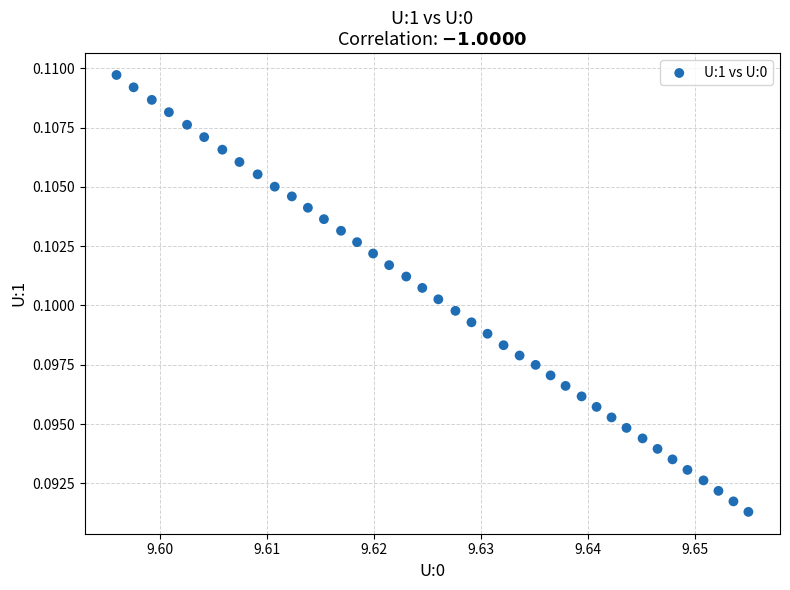

Count the number of points in this scatter plot.

40